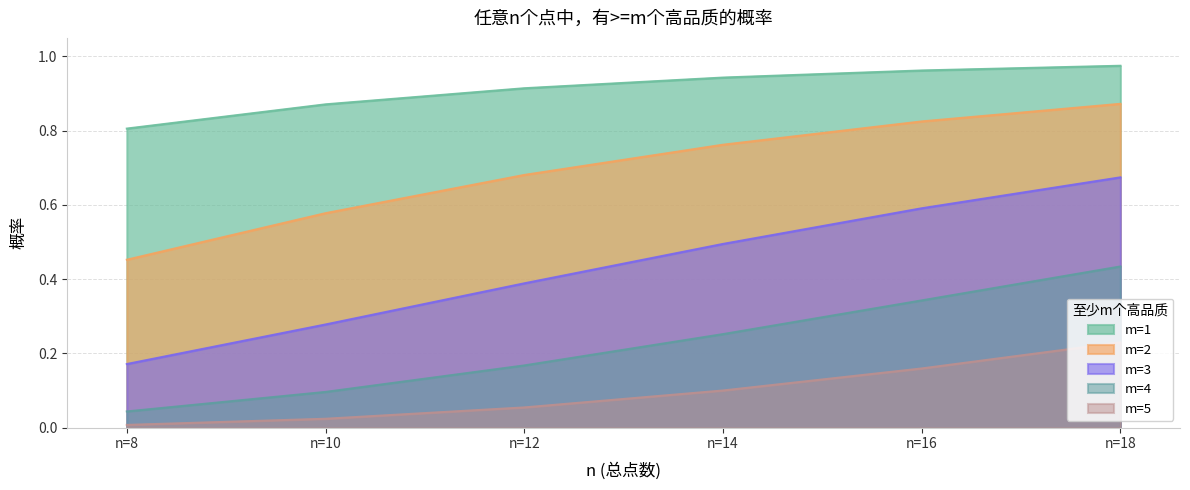

True or false: m=1 and m=2 cross at least once.

False